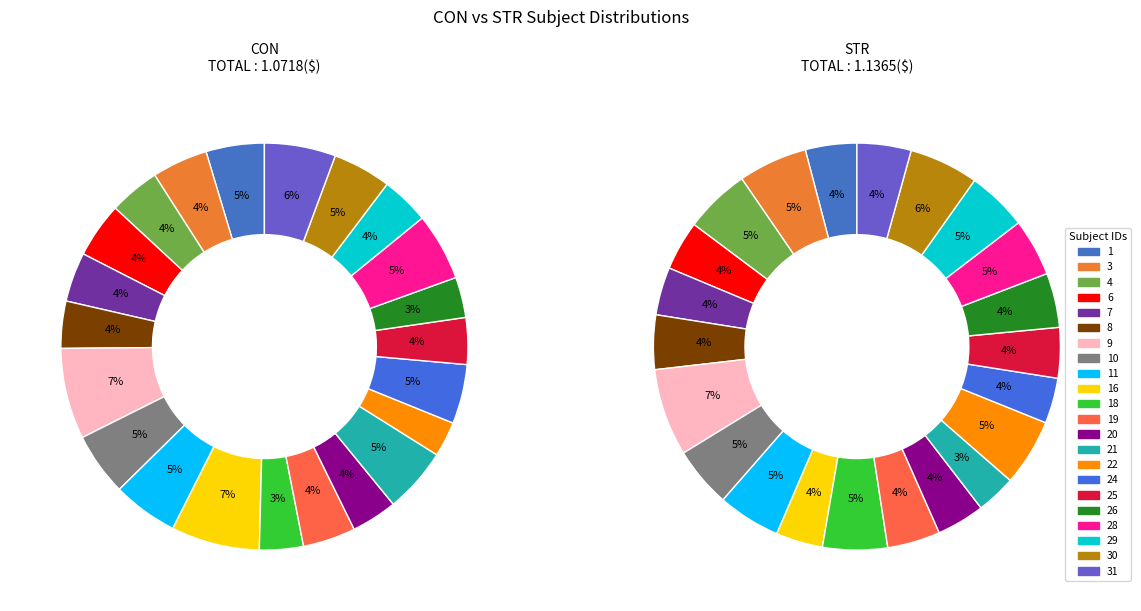

How many slices are in this pie chart?

22